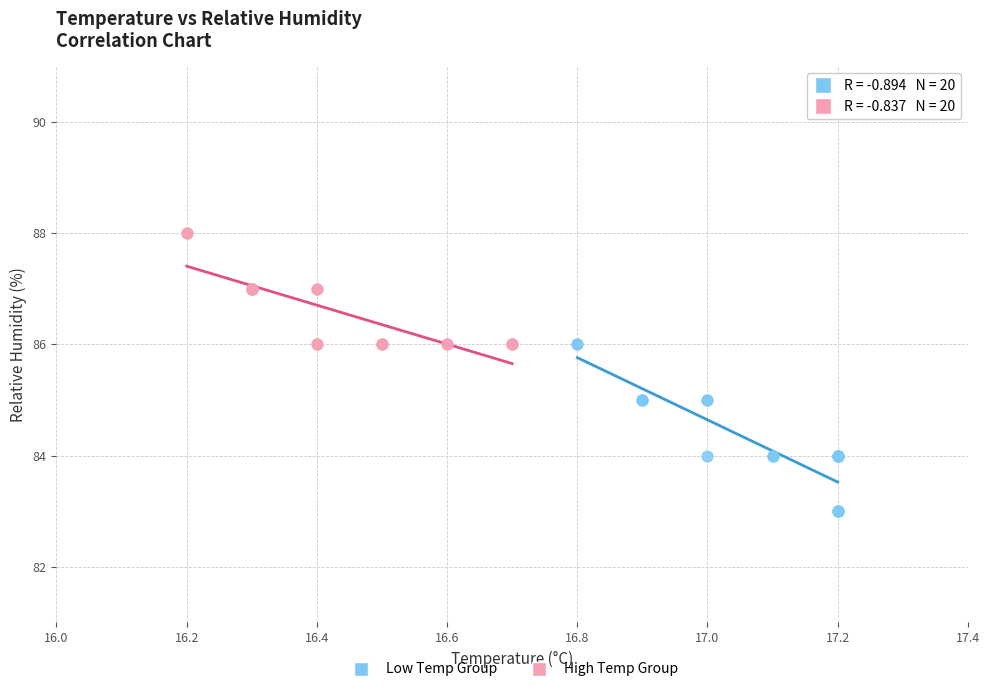

Which series has the widest spread of Y values?

Low Temp Group